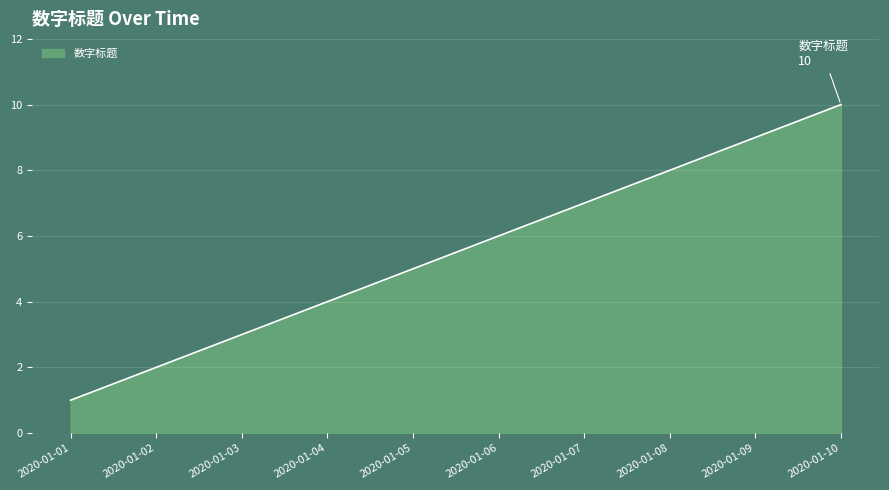

What is the change in value from 2020-01-02 to 2020-01-10?

+8